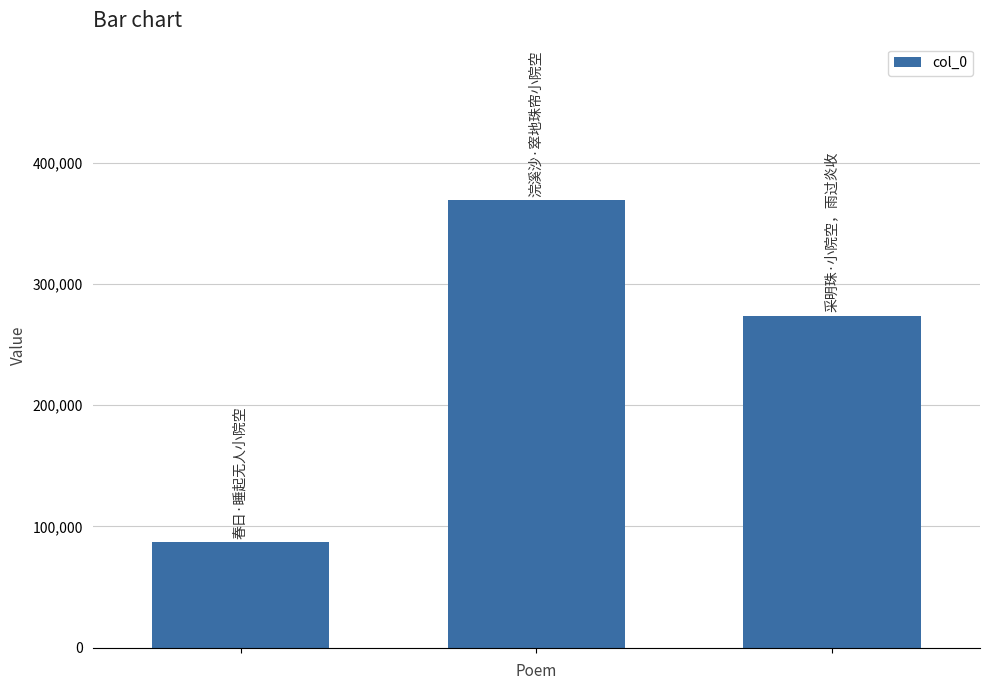

What is the greatest value displayed?

368974